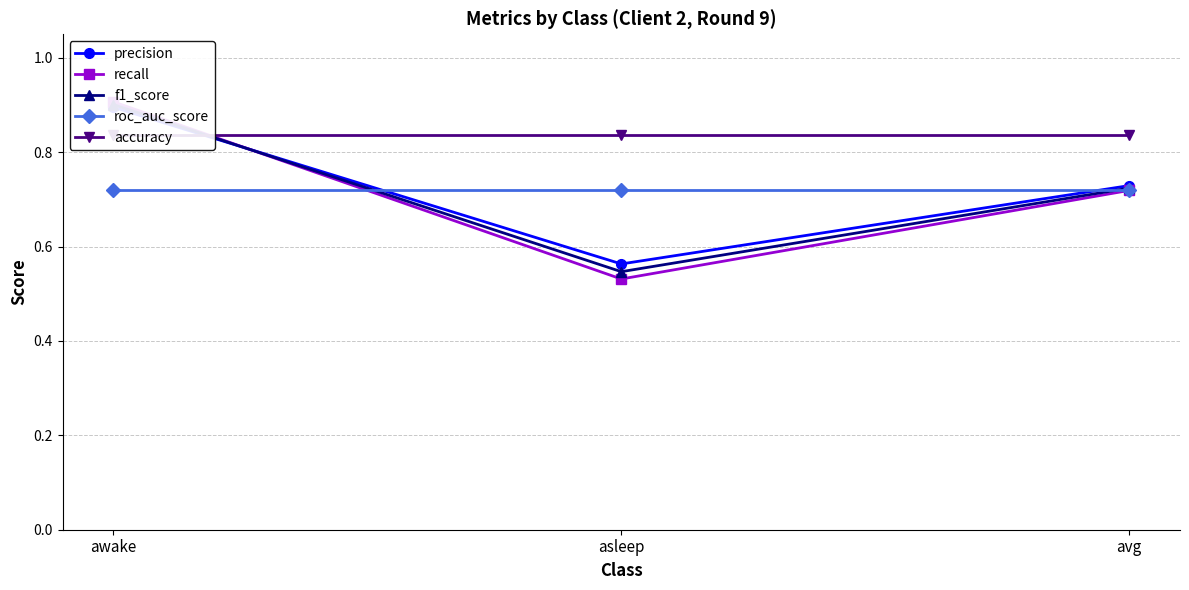

Which has a higher value, avg or awake?

awake